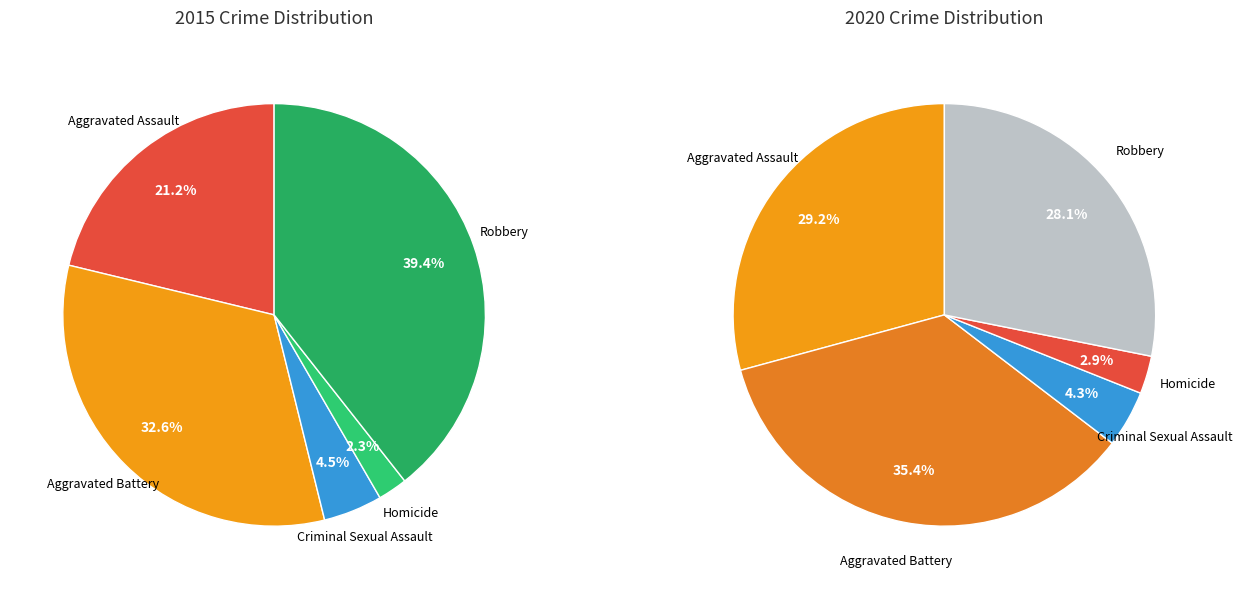

Is it true that 2 is 4% of the pie?

True